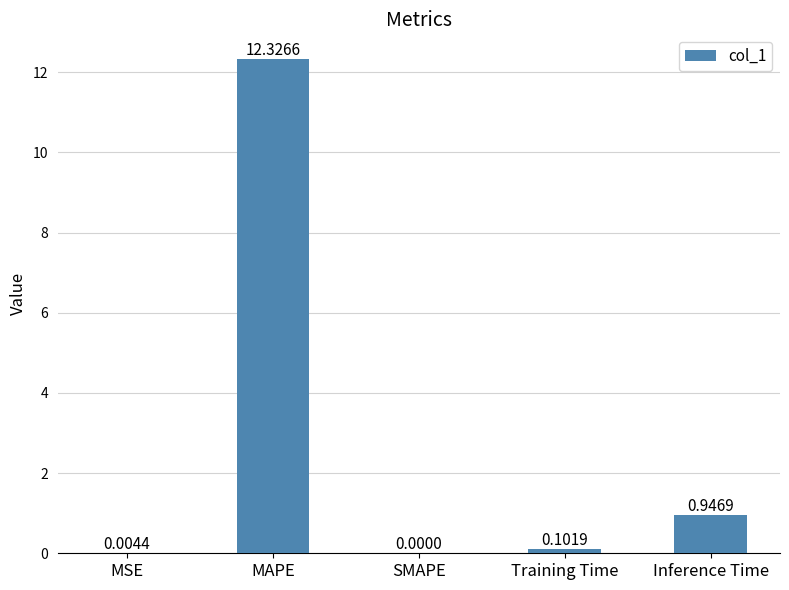

What is the sum of the values at SMAPE and MAPE?

12.3